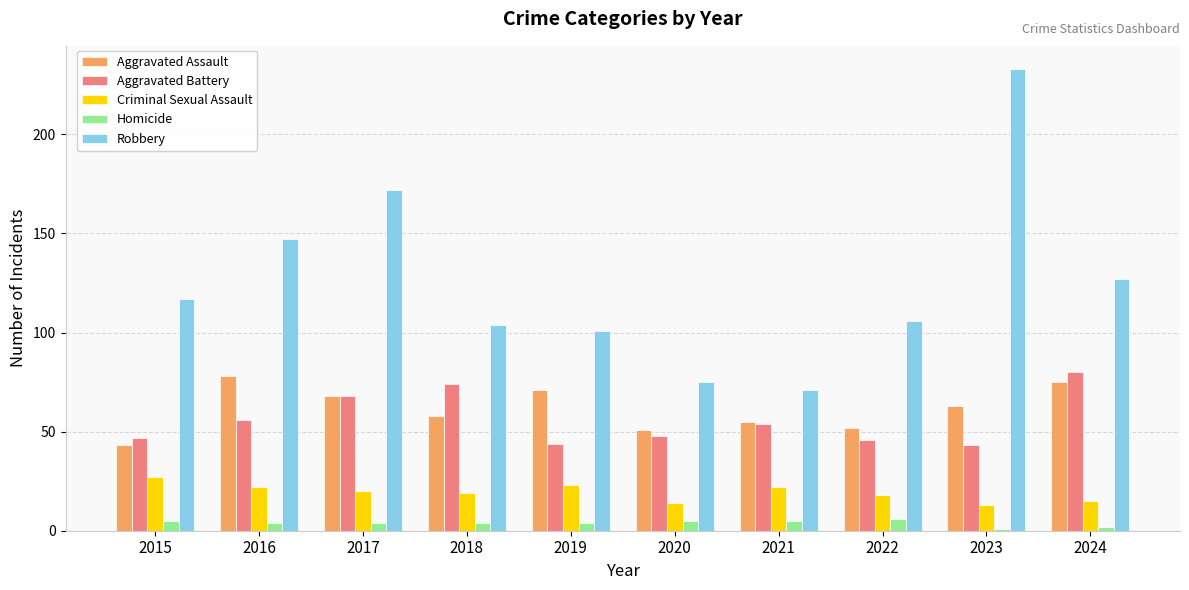

Reading right to left, extract all data points from this chart.

Aggravated Assault: 75	63	52	55	51	71	58	68	78	43
Aggravated Battery: 80	43	46	54	48	44	74	68	56	47
Criminal Sexual Assault: 15	13	18	22	14	23	19	20	22	27
Homicide: 2	1	6	5	5	4	4	4	4	5
Robbery: 127	233	106	71	75	101	104	172	147	117